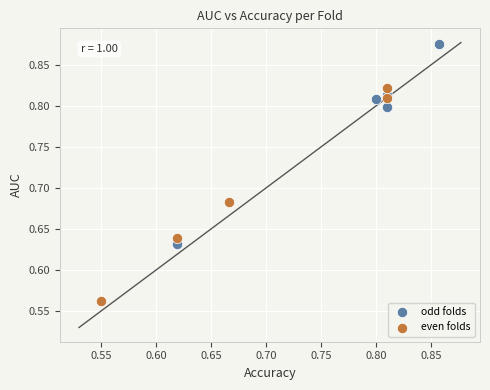

Which series reaches the minimum Y coordinate?

even folds